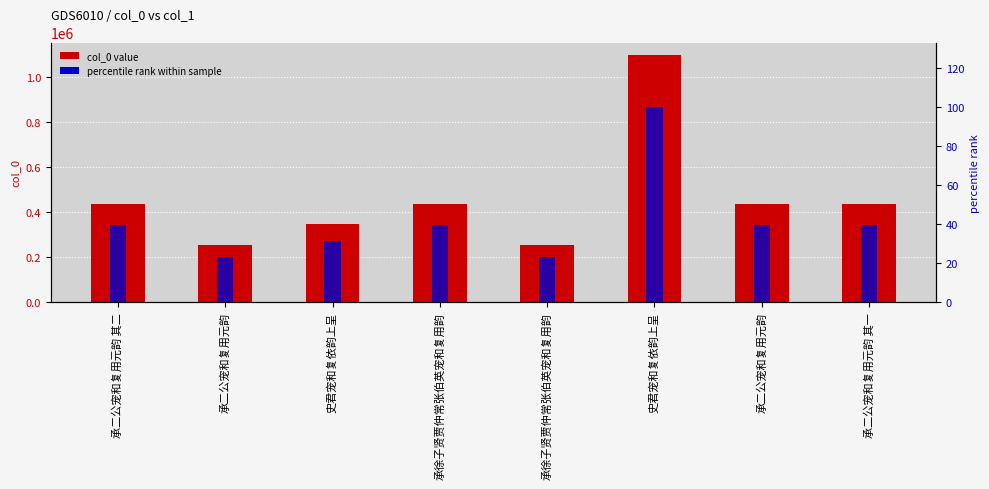

Is it true that col_0 value equals 1098042.0 at 史君宠和复依韵上呈?

True